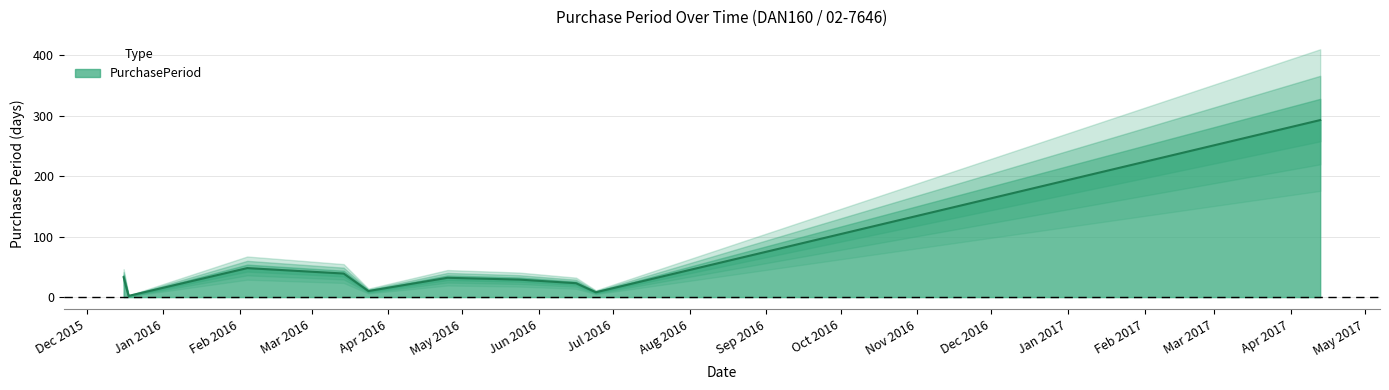

What is the change in value from 2016-03-14 to 2017-04-13?

+254